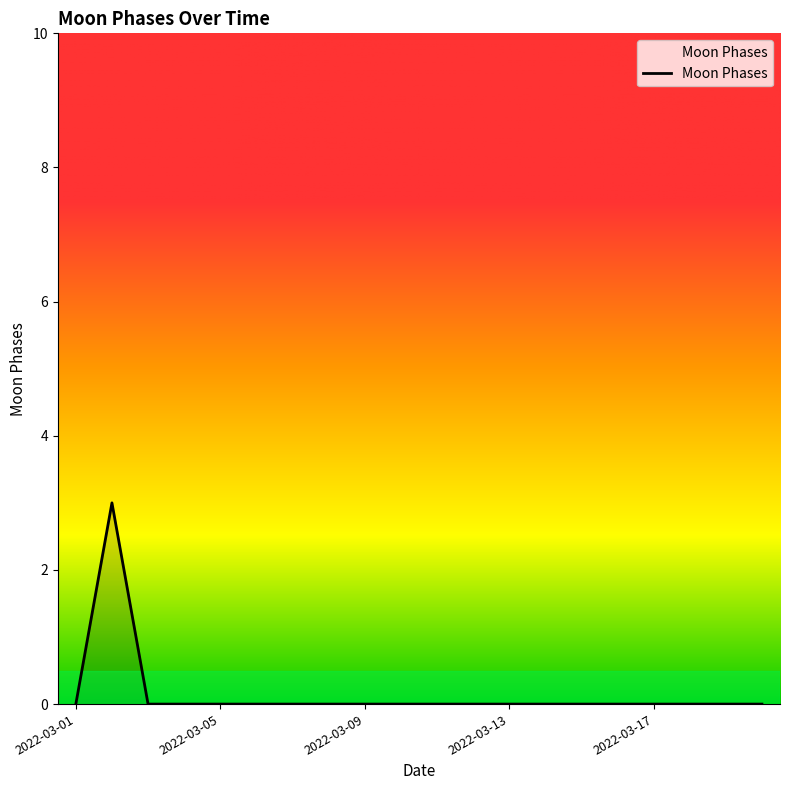

What is the difference between the maximum and minimum values?

3